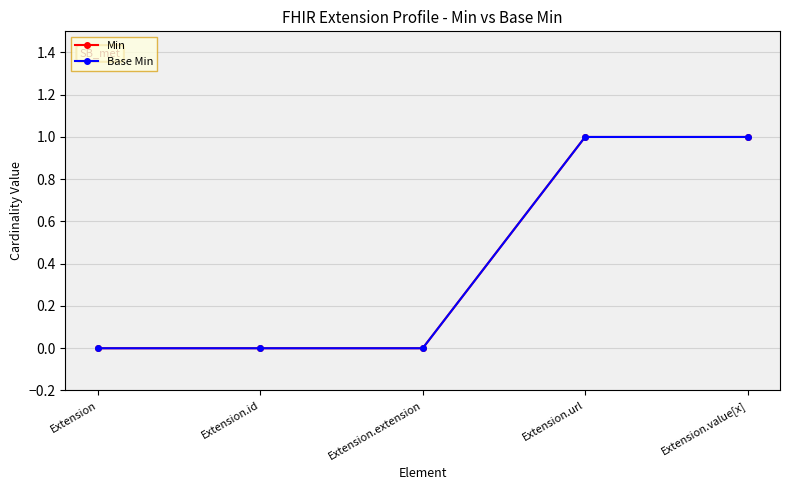

What are all the series names shown in the legend?

Min, Base Min